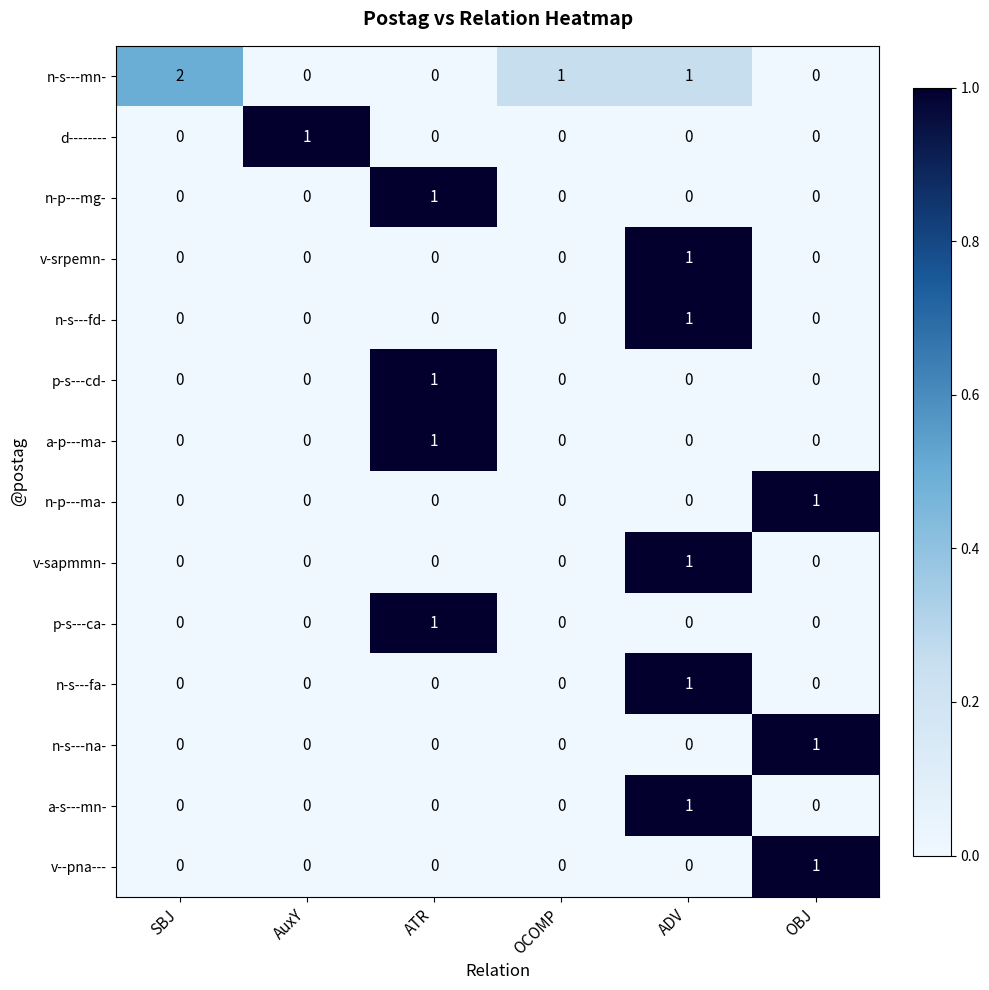

Which label corresponds to the largest value in the chart?

SBJ